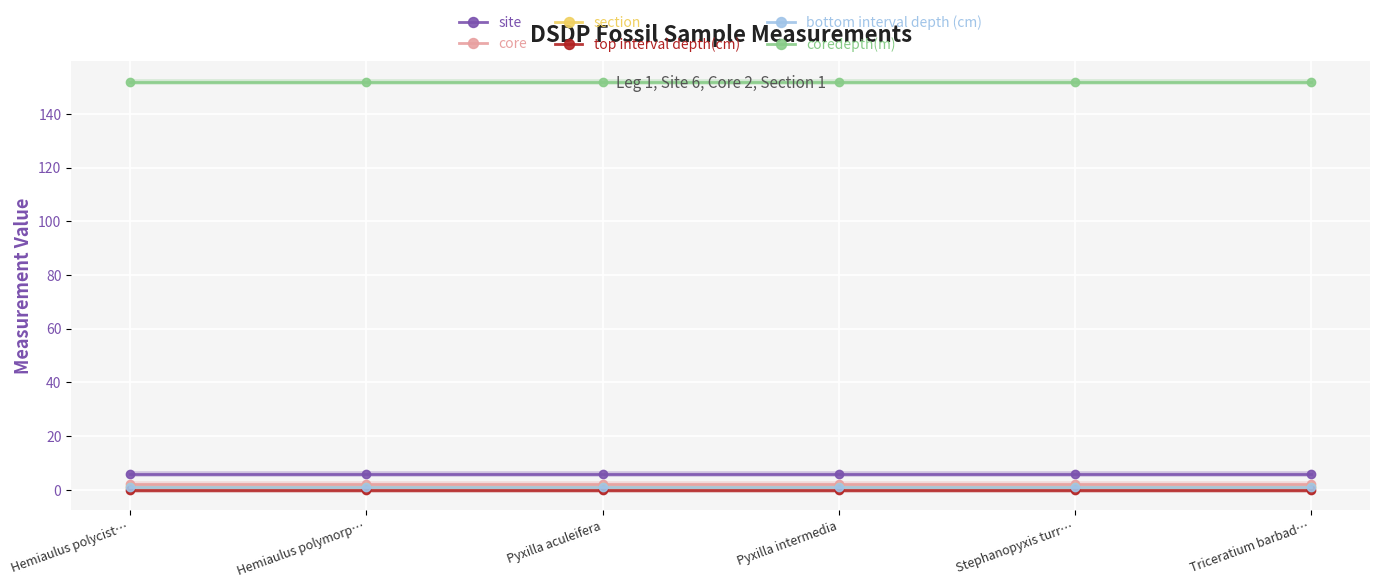

What is the value of the coredepth(m) point at the 6th from the left?

152.1